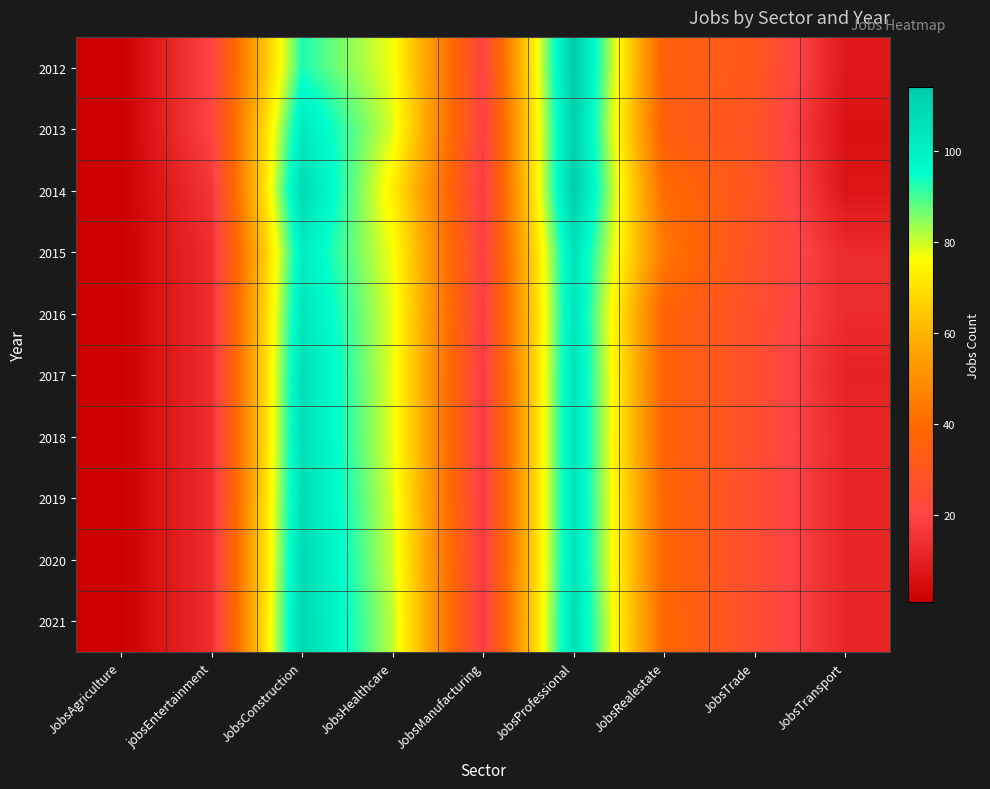

Reading left to right, what are all the values shown in this chart?

2012: JobsAgriculture=1	jobsEntertainment=20	JobsConstruction=93	JobsHealthcare=77	JobsManufacturing=20	JobsProfessional=114	JobsRealestate=36	JobsTrade=31	JobsTransport=8
2013: JobsAgriculture=1	jobsEntertainment=20	JobsConstruction=102	JobsHealthcare=79	JobsManufacturing=19	JobsProfessional=112	JobsRealestate=35	JobsTrade=28	JobsTransport=6
2014: JobsAgriculture=1	jobsEntertainment=16	JobsConstruction=108	JobsHealthcare=73	JobsManufacturing=17	JobsProfessional=113	JobsRealestate=40	JobsTrade=29	JobsTransport=7
2015: JobsAgriculture=1	jobsEntertainment=14	JobsConstruction=101	JobsHealthcare=77	JobsManufacturing=19	JobsProfessional=105	JobsRealestate=44	JobsTrade=27	JobsTransport=13
2016: JobsAgriculture=1	jobsEntertainment=14	JobsConstruction=104	JobsHealthcare=78	JobsManufacturing=18	JobsProfessional=104	JobsRealestate=37	JobsTrade=26	JobsTransport=13
2017: JobsAgriculture=1	jobsEntertainment=14	JobsConstruction=106	JobsHealthcare=78	JobsManufacturing=17	JobsProfessional=105	JobsRealestate=37	JobsTrade=26	JobsTransport=11
2018: JobsAgriculture=1	jobsEntertainment=14	JobsConstruction=106	JobsHealthcare=78	JobsManufacturing=17	JobsProfessional=105	JobsRealestate=37	JobsTrade=26	JobsTransport=12
2019: JobsAgriculture=1	jobsEntertainment=14	JobsConstruction=107	JobsHealthcare=79	JobsManufacturing=17	JobsProfessional=105	JobsRealestate=38	JobsTrade=25	JobsTransport=12
2020: JobsAgriculture=1	jobsEntertainment=14	JobsConstruction=108	JobsHealthcare=80	JobsManufacturing=17	JobsProfessional=105	JobsRealestate=38	JobsTrade=25	JobsTransport=12
2021: JobsAgriculture=1	jobsEntertainment=14	JobsConstruction=109	JobsHealthcare=81	JobsManufacturing=17	JobsProfessional=106	JobsRealestate=39	JobsTrade=25	JobsTransport=12